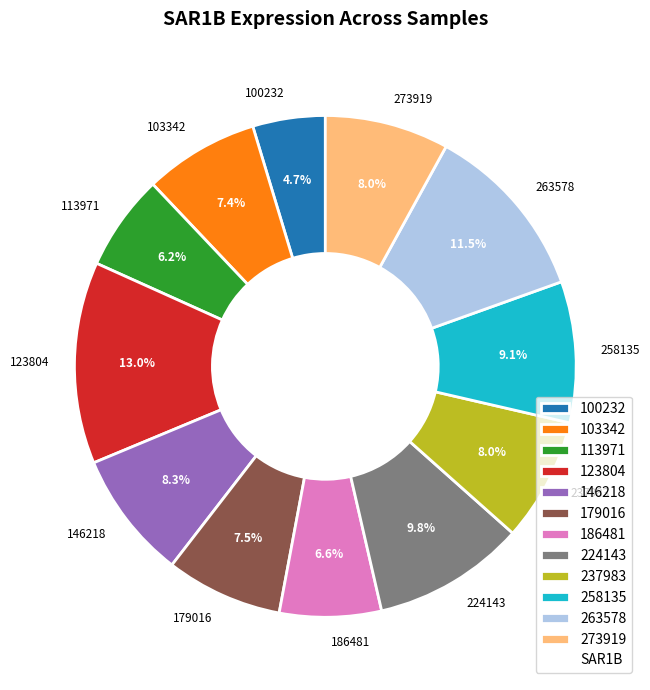

Count the number of slices in the pie.

12